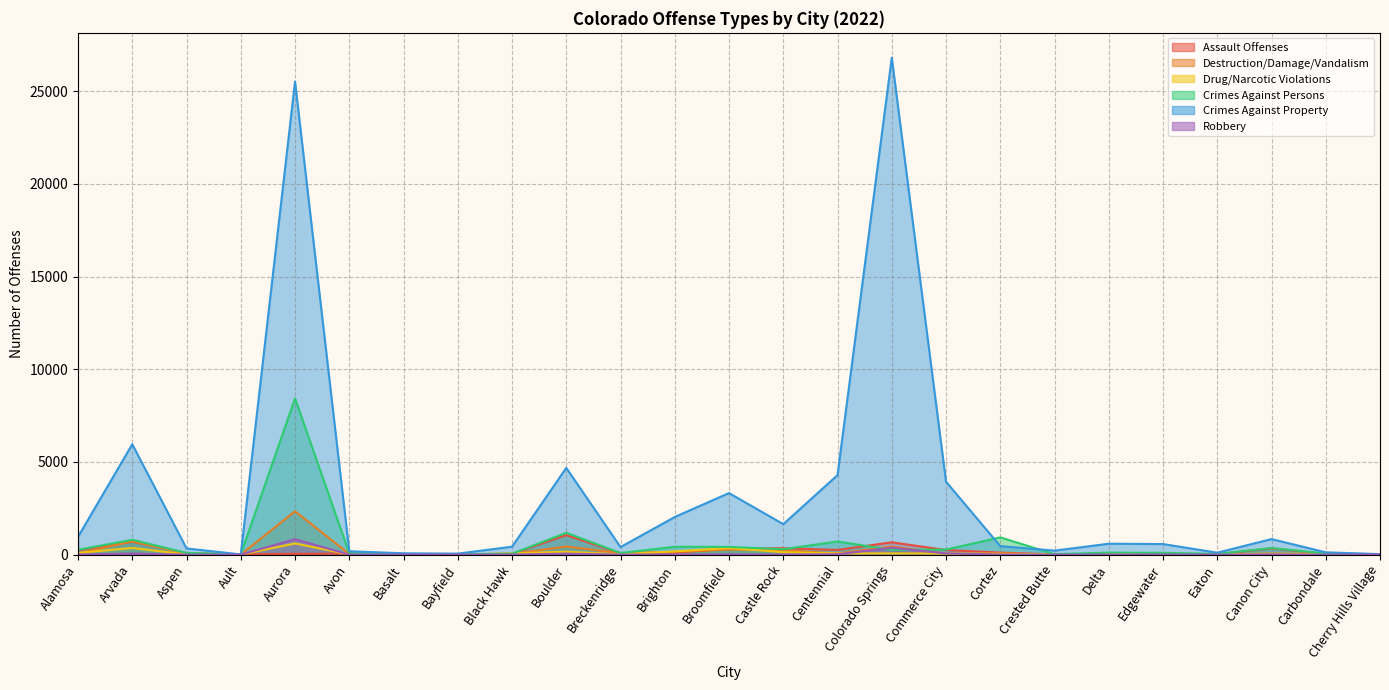

What is the value of the Crimes Against Property point at the 8th from the left?

52